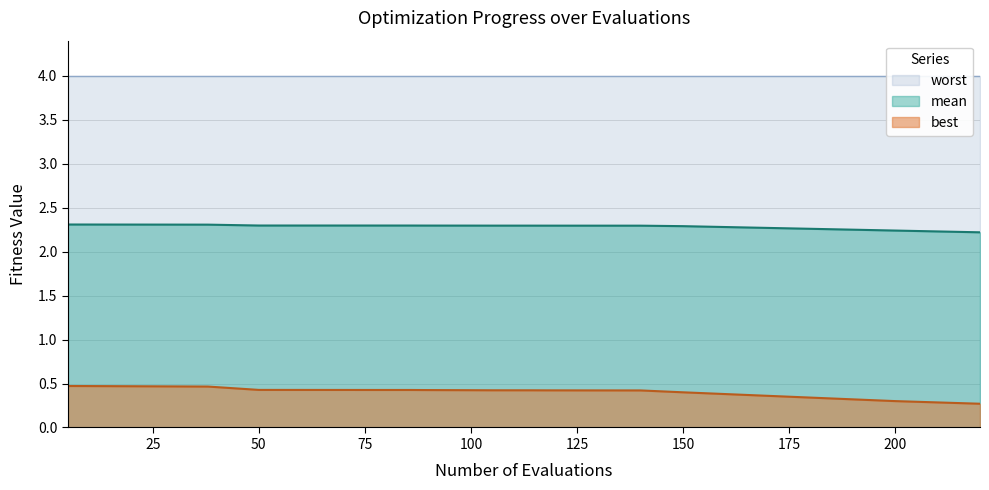

True or false: mean and best intersect in this chart.

False